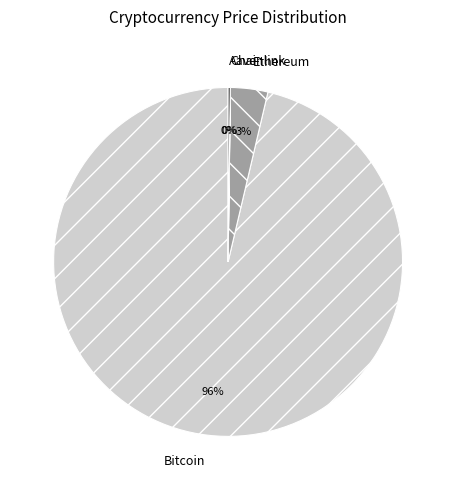

What is the largest slice in the pie chart?

Bitcoin